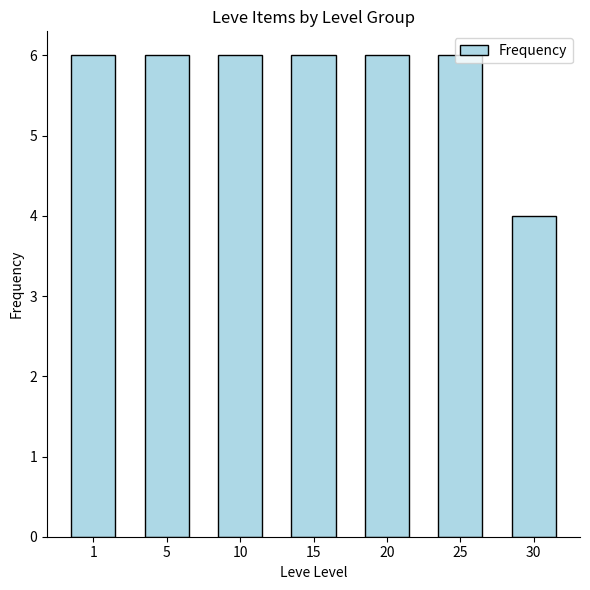

Between 30 and 25, which is larger?

25